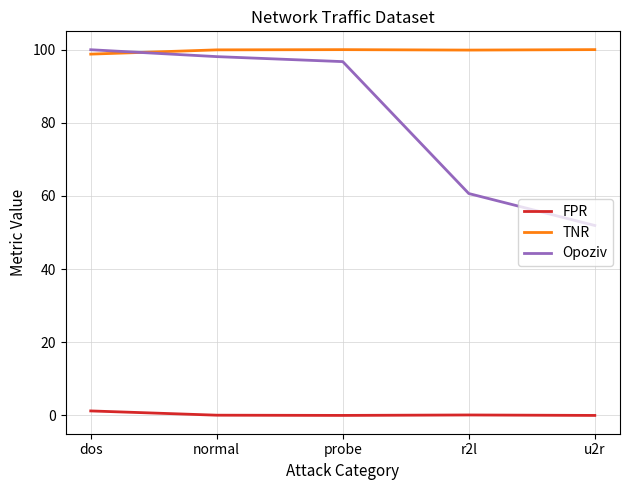

True or false: FPR and Opoziv intersect in this chart.

False